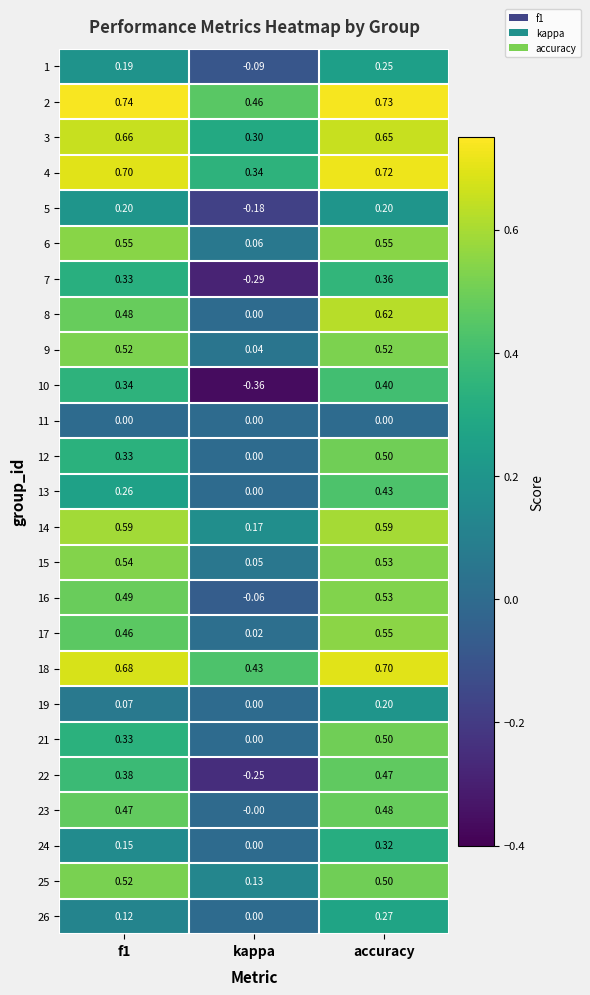

How many values in the 16 series are below 0?

1